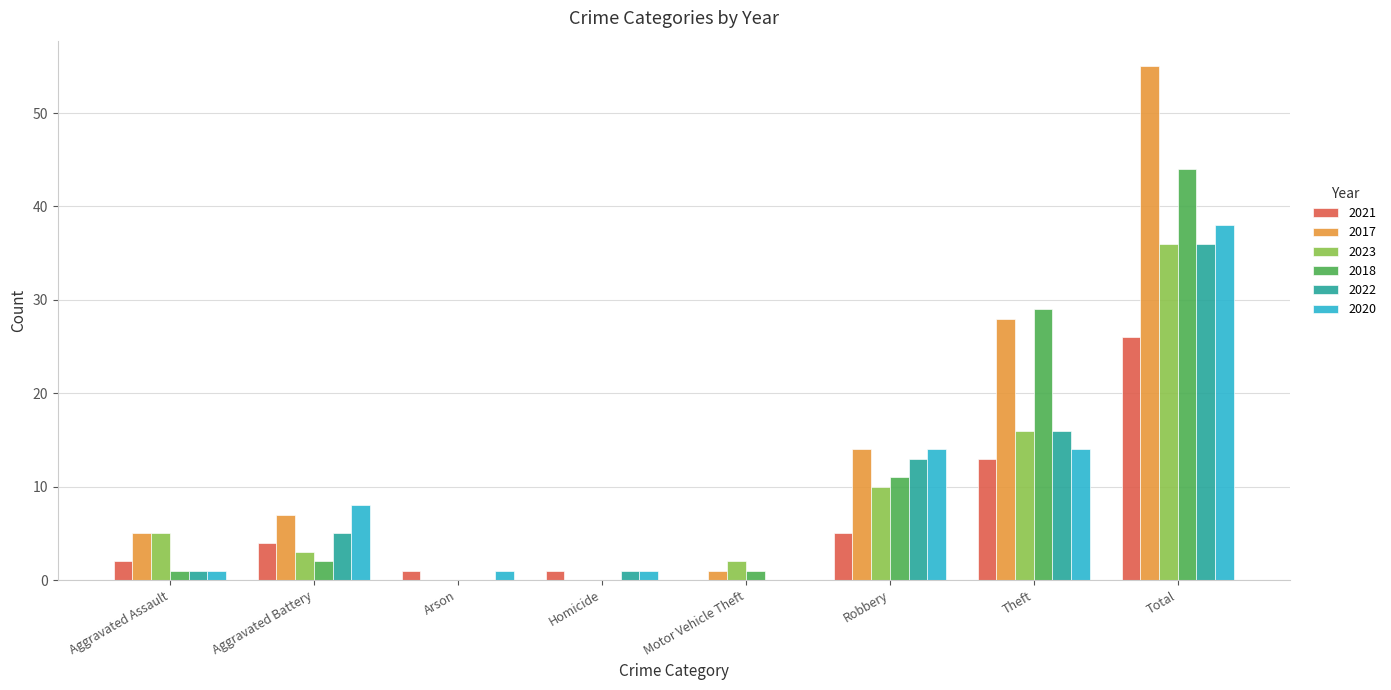

Is the value of 2022 at Total greater than the value of 2023 at Theft?

Yes